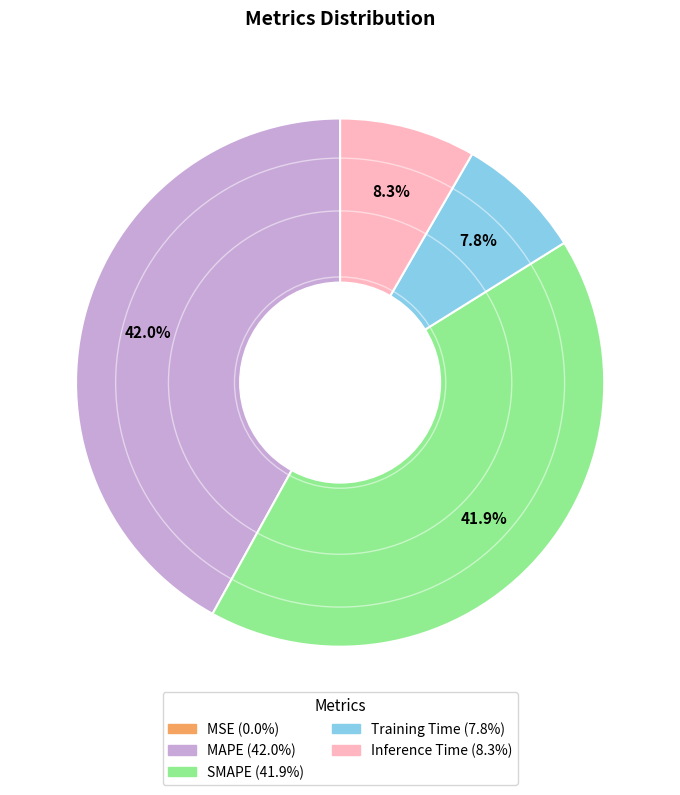

To the nearest percent, what percentage of the pie is MAPE?

42%